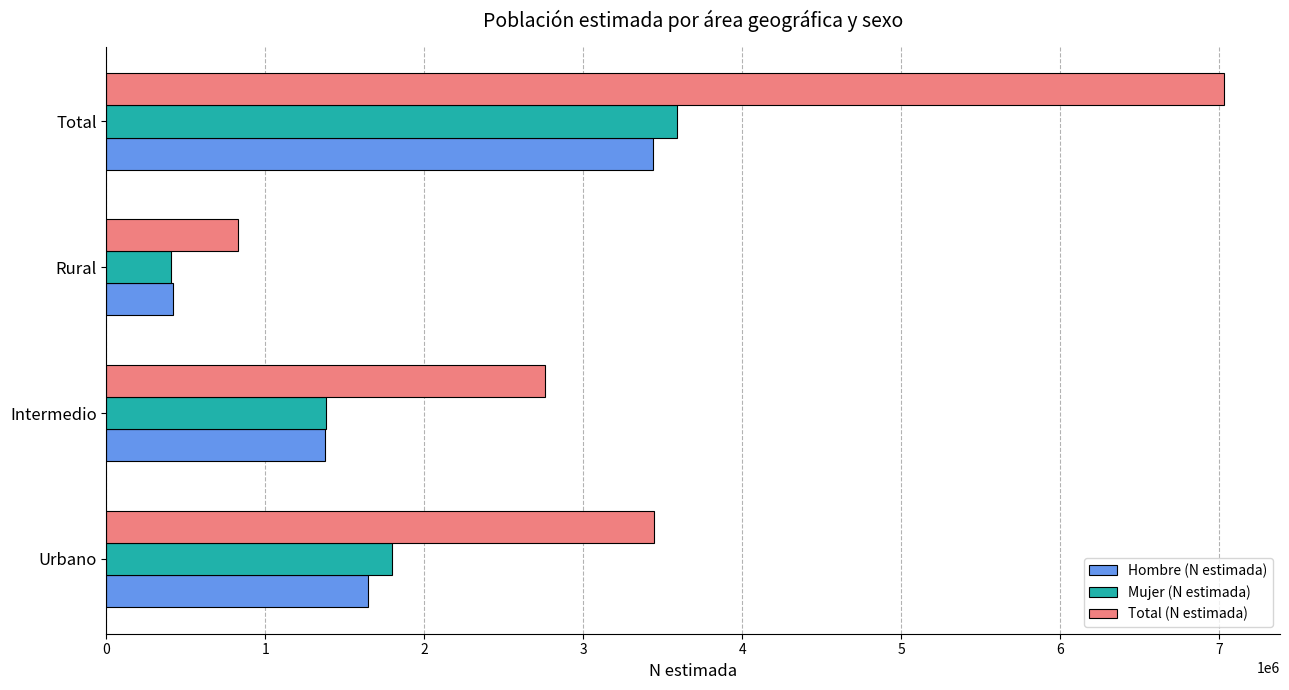

Which series has the largest total across all categories?

Total (N estimada)